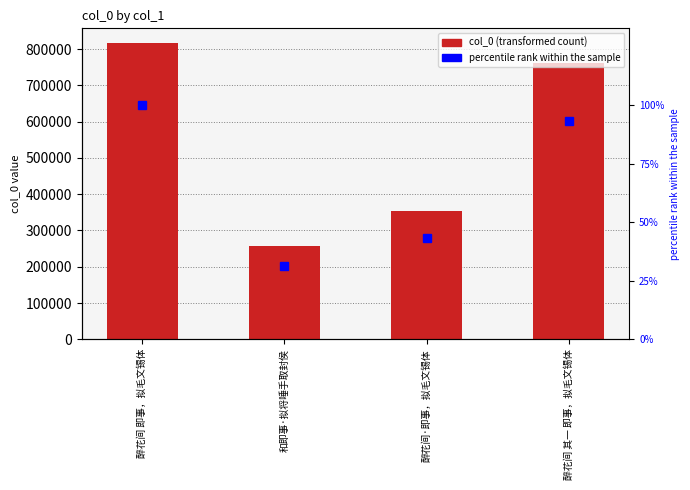

Where does the percentile rank within the sample series first go above 93?

醉花间 即事，拟毛文锡体